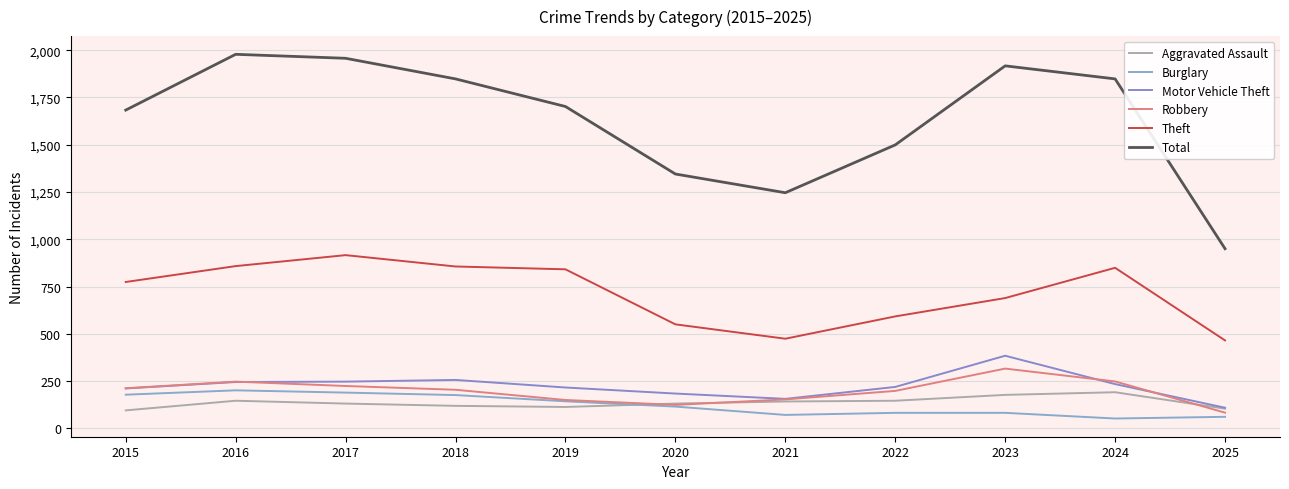

What is the difference between the highest and lowest values at 2016?

1832